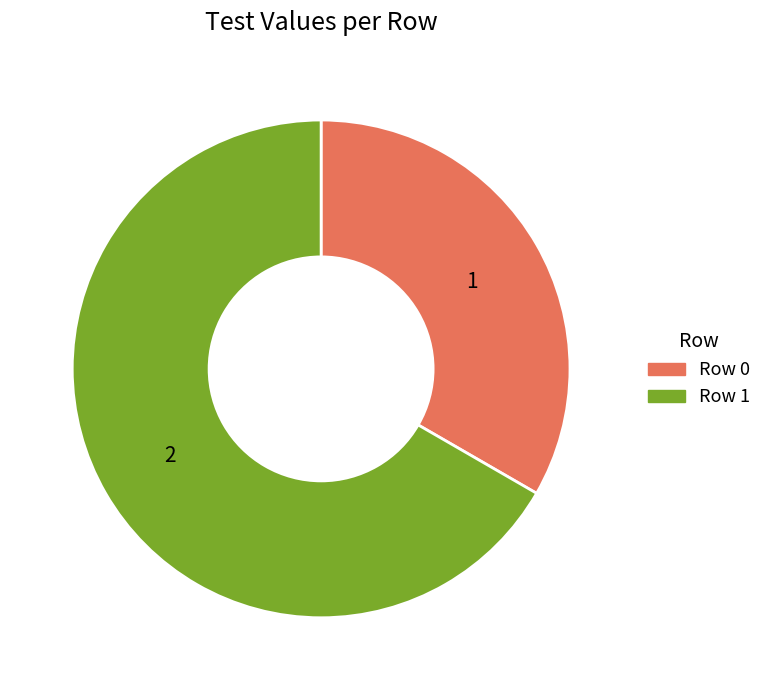

What is the majority slice?

Row 1